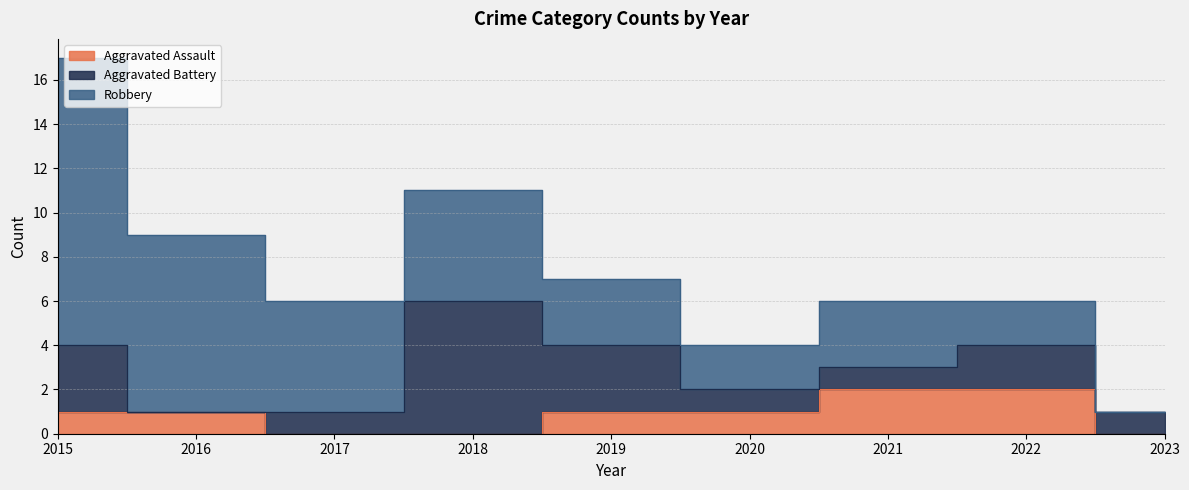

True or false: Aggravated Assault has more than 0 interior local peaks.

False